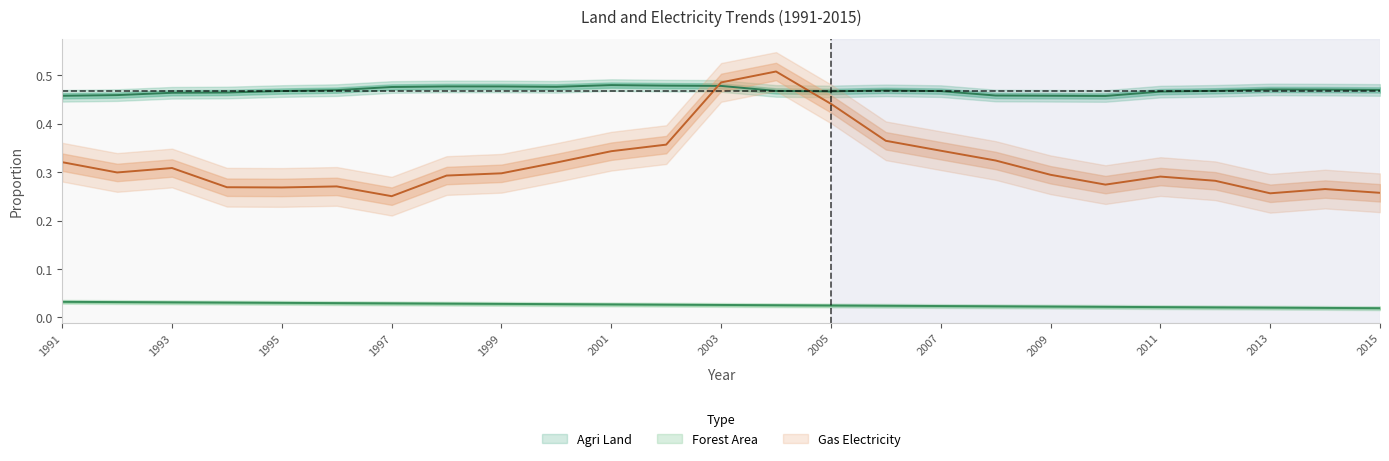

List the series in order of their overall mean, lowest first.

Forest Area, Gas Electricity, Agri Land